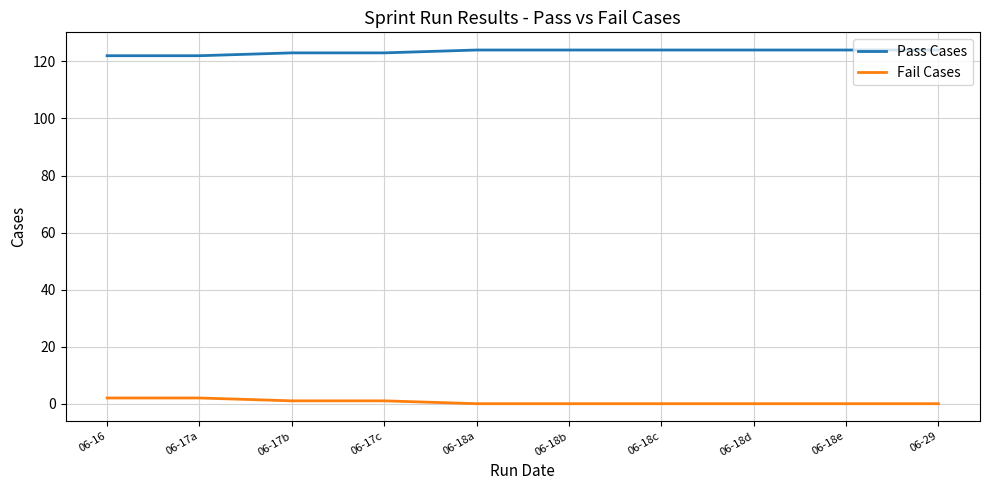

What is the spread (max minus min) of values at 06-18a?

124